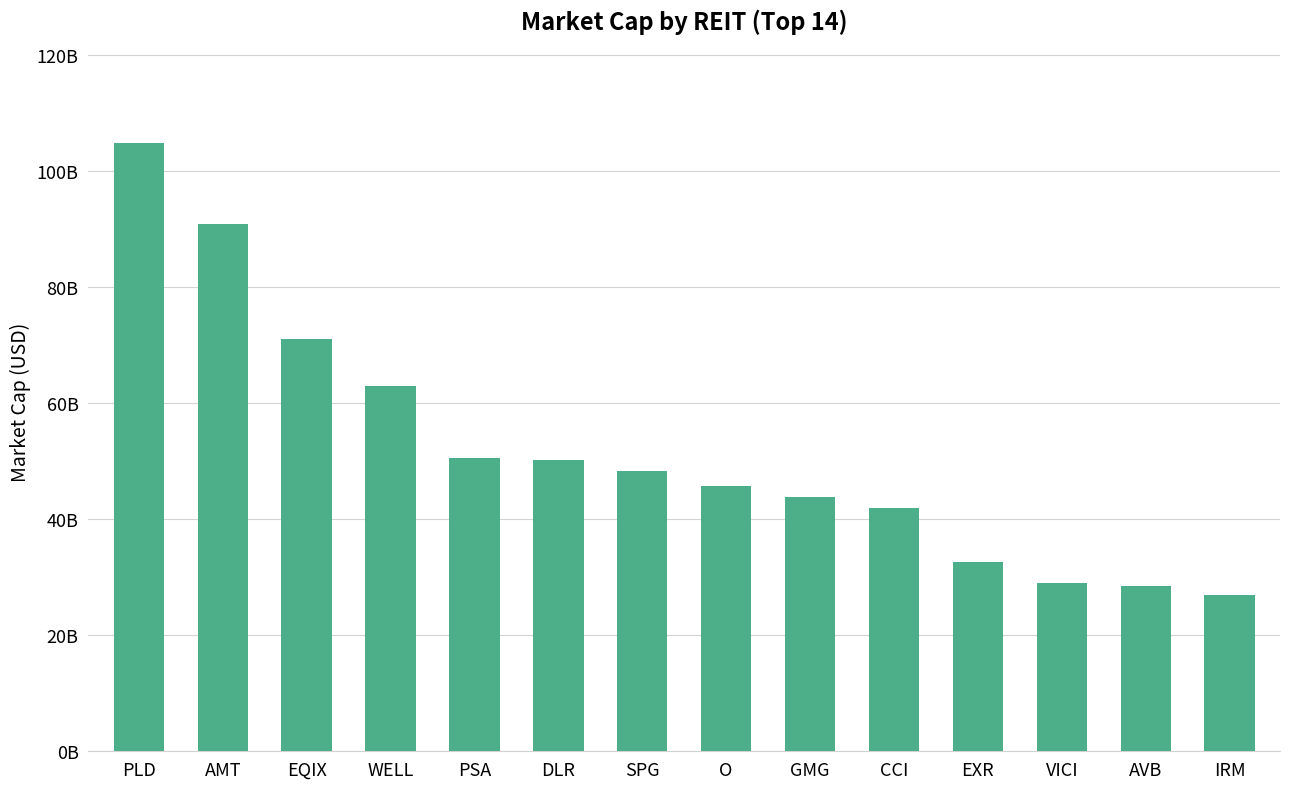

What is the label of the 2nd bar from the left?

AMT